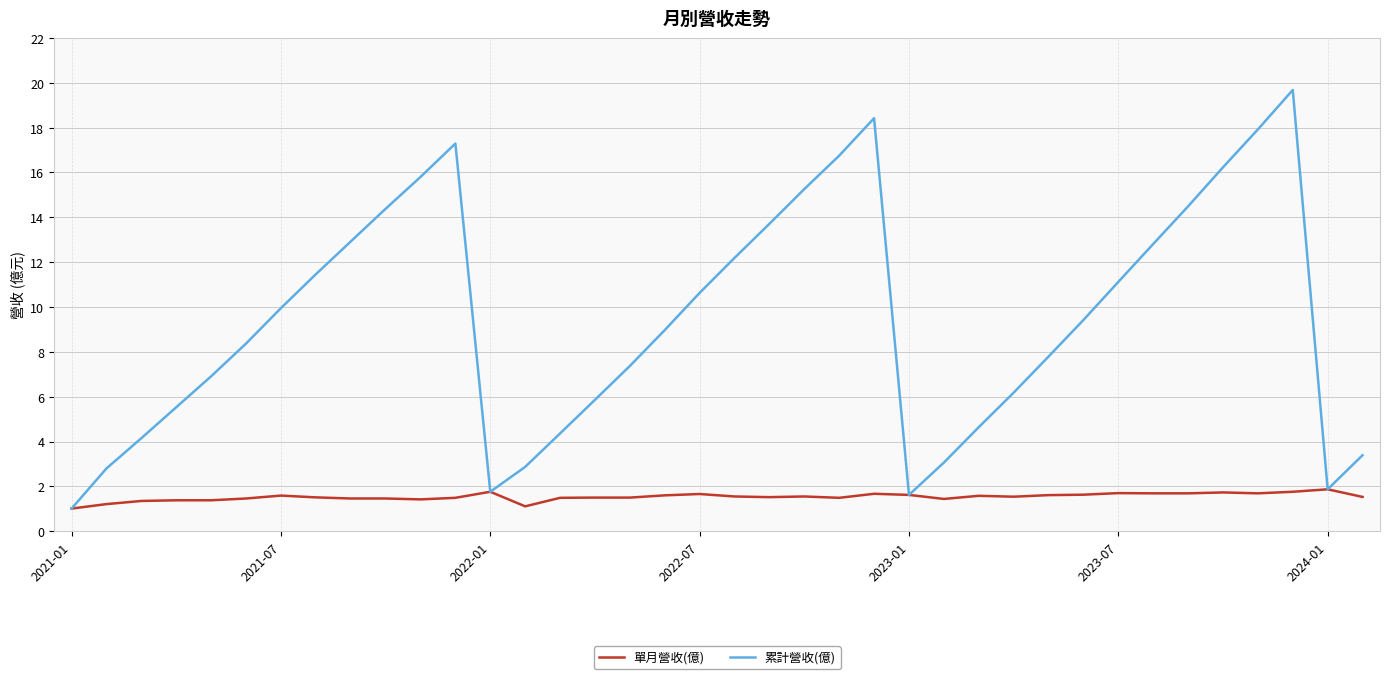

What is the difference between the maximum and minimum values in the 累計營收(億) series?

18.7